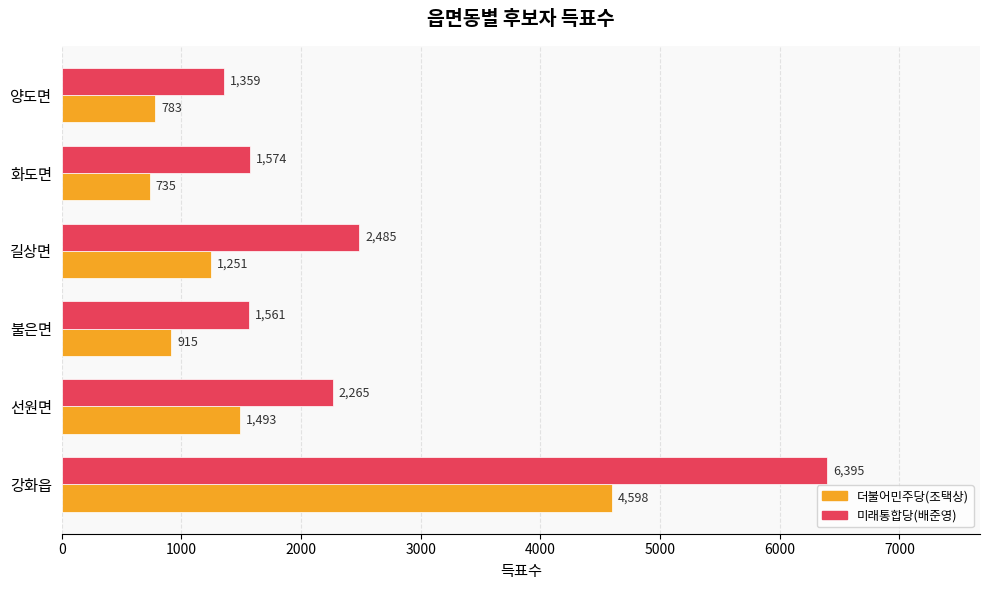

Which series has the largest total across all categories?

미래통합당(배준영)